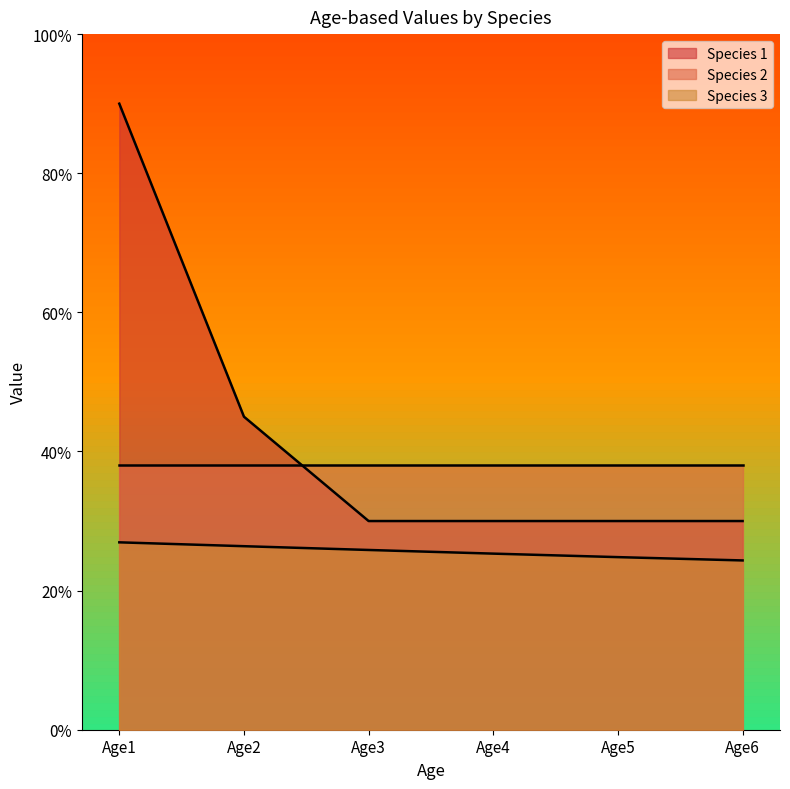

How many data points does each series have?

6